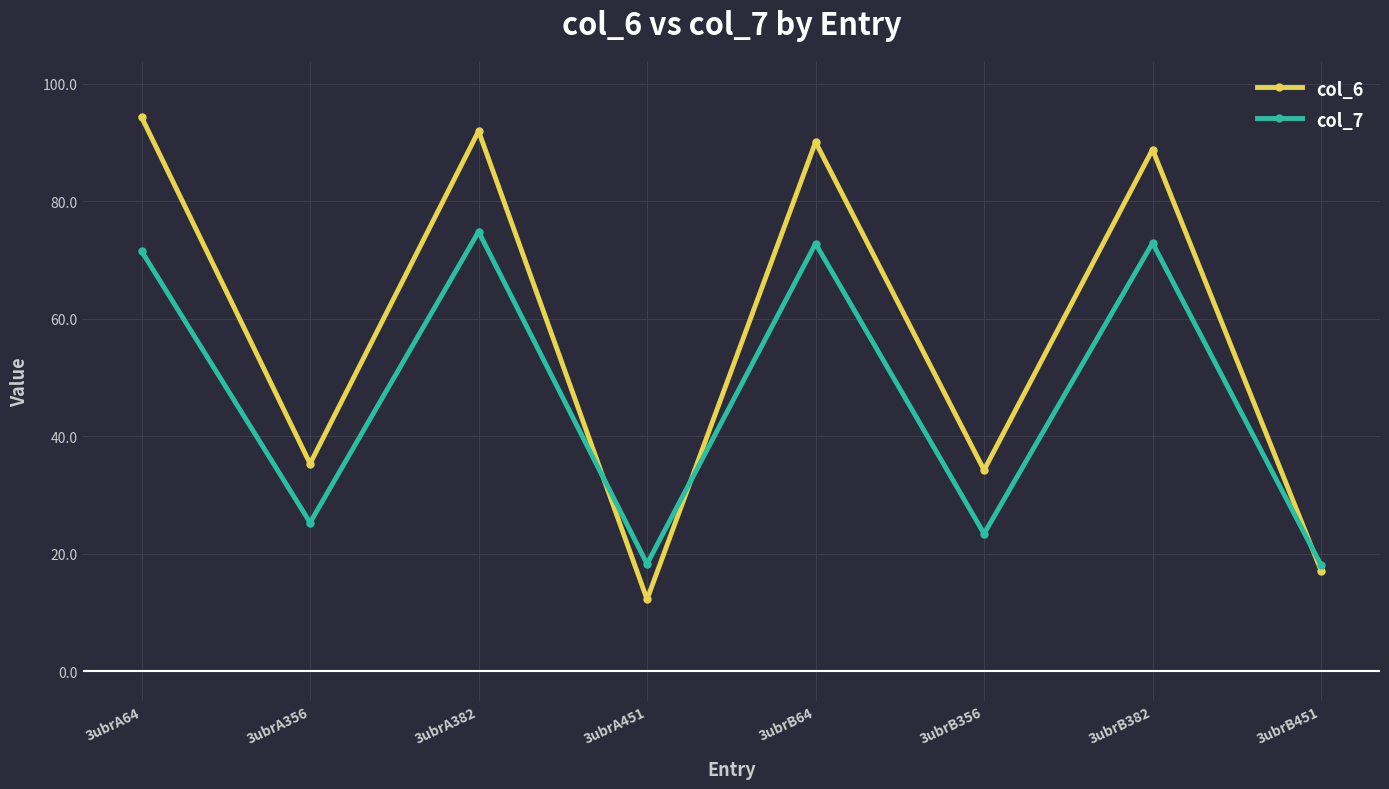

Which series changed the most between 3ubrA64 and 3ubrB382?

col_6